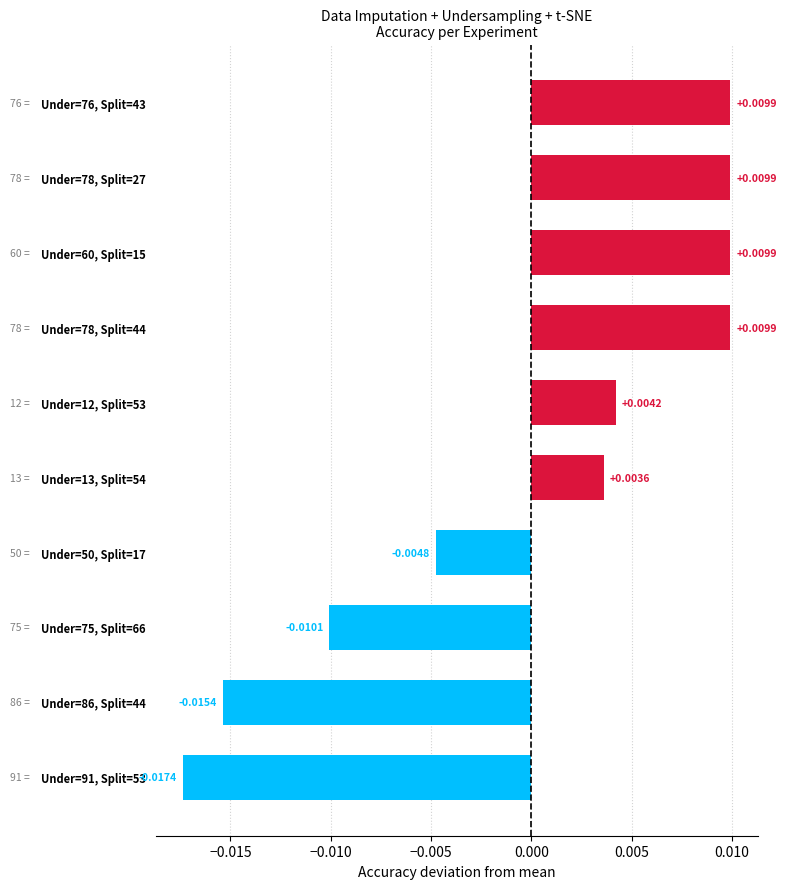

Count the number of categories in the chart.

10